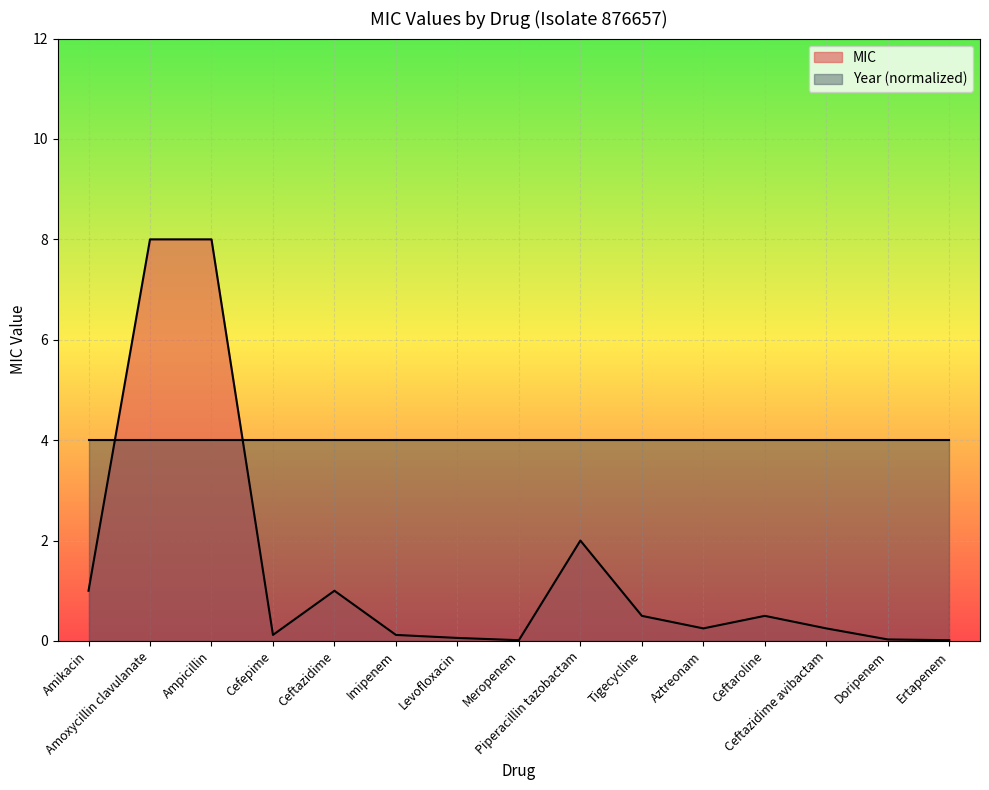

What is the label of the 13th point from the right?

Ampicillin